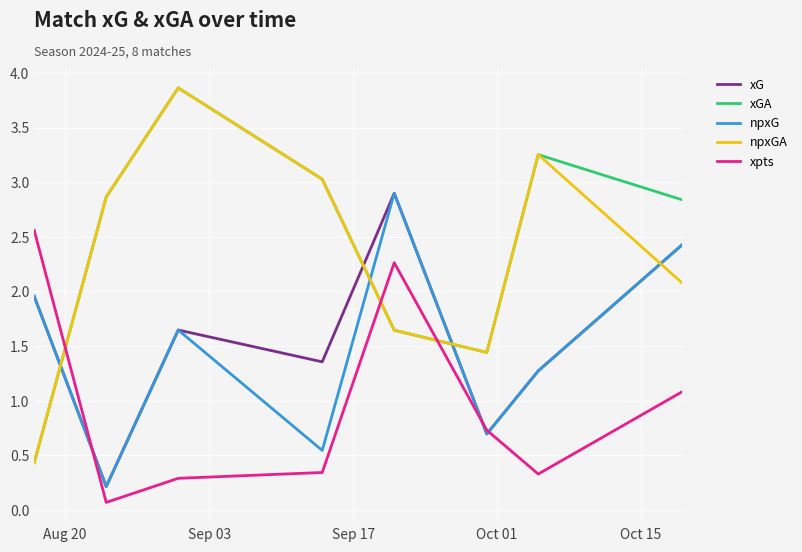

How many times do xG and xGA cross each other?

3